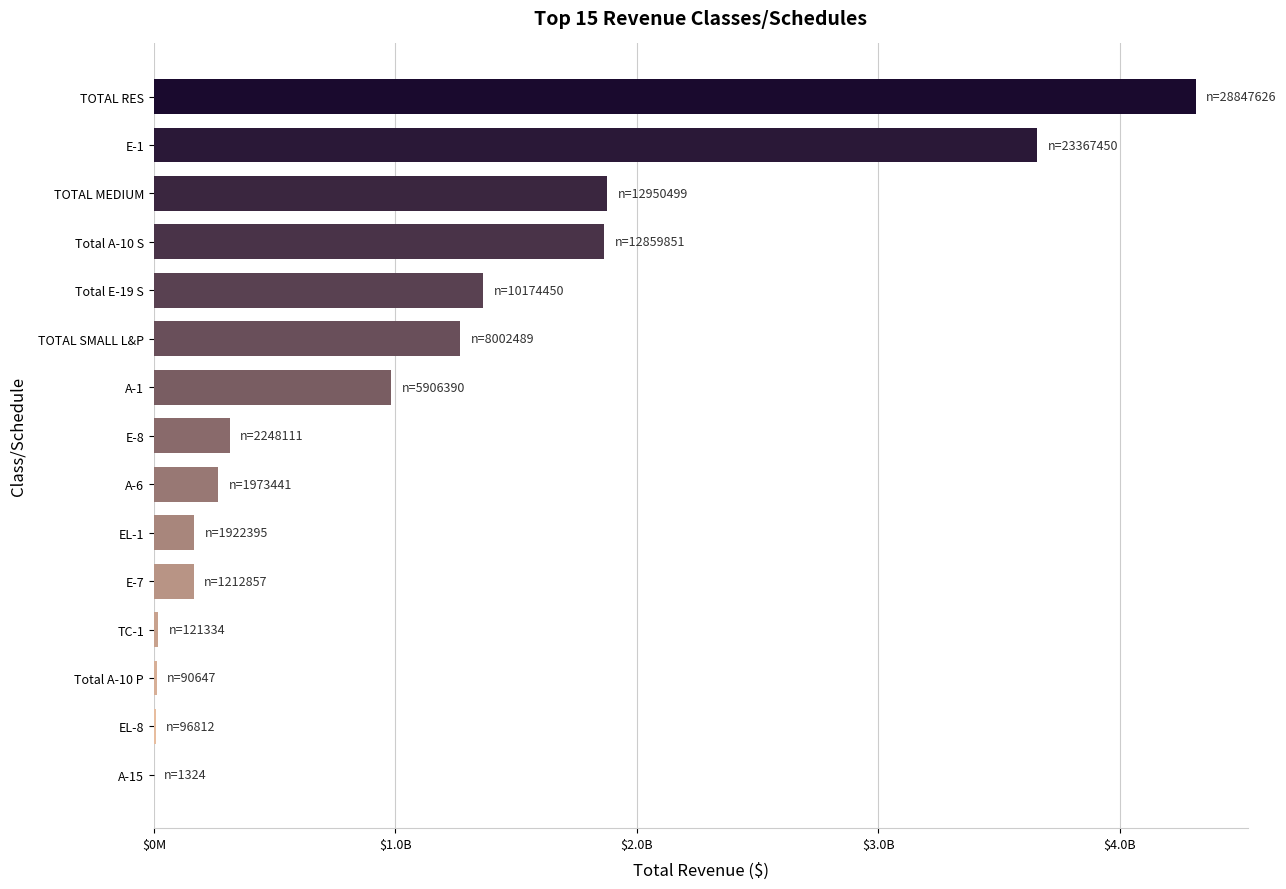

What is the greatest value displayed?

4315005684.7